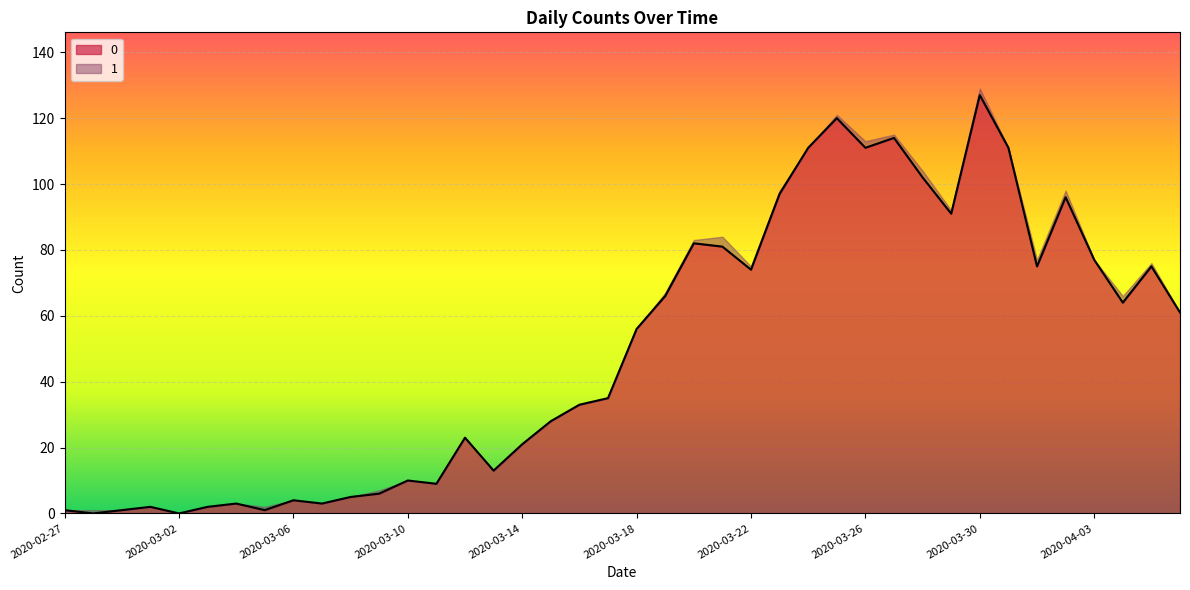

How many lines are shown in the chart?

2